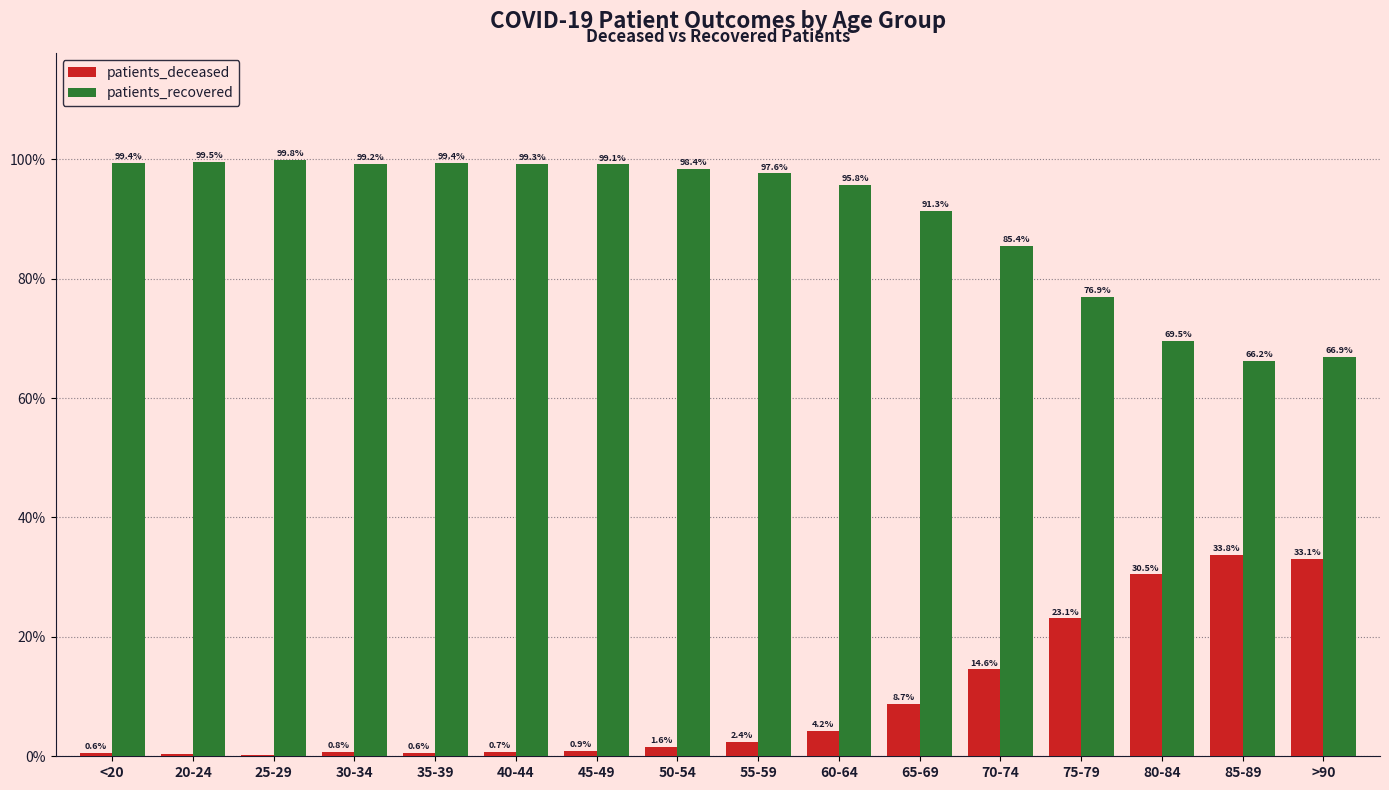

What is the sum of the patients_deceased values at 35-39 and 70-74?

15.2